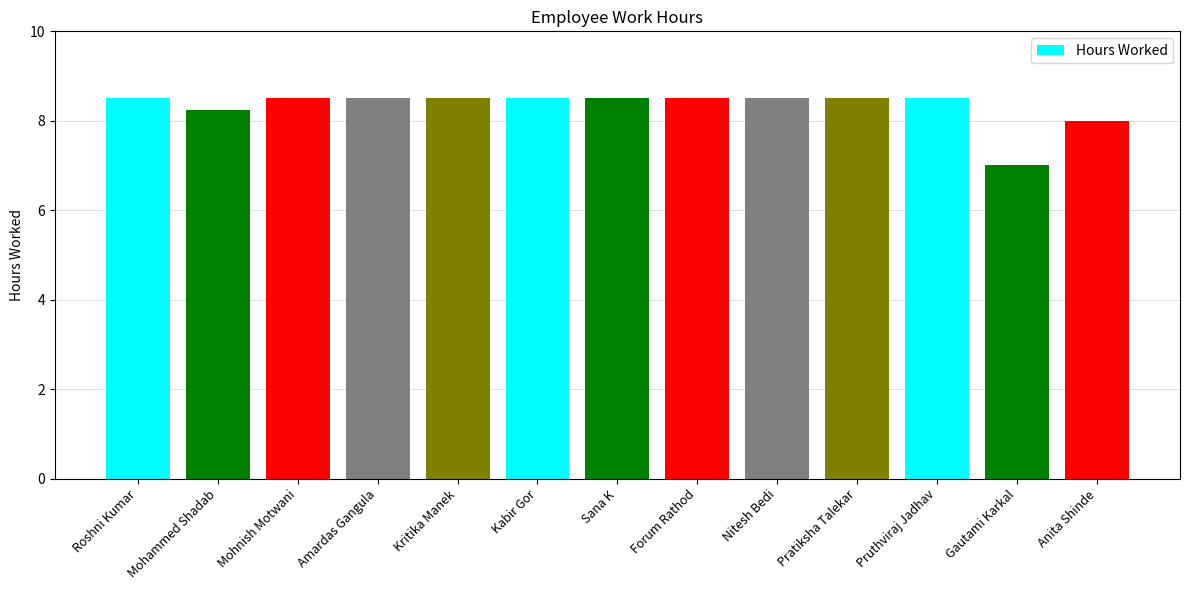

How many distinct data groups are displayed?

1